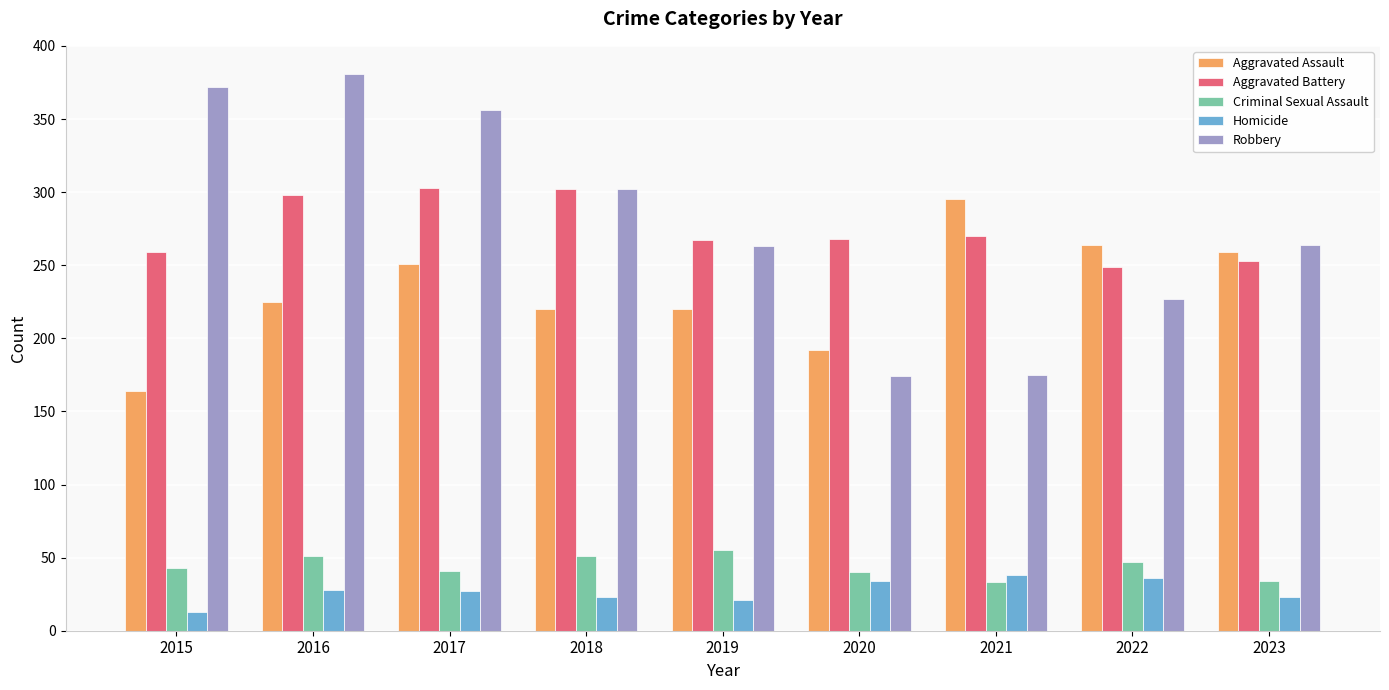

How many series are shown in this chart?

5